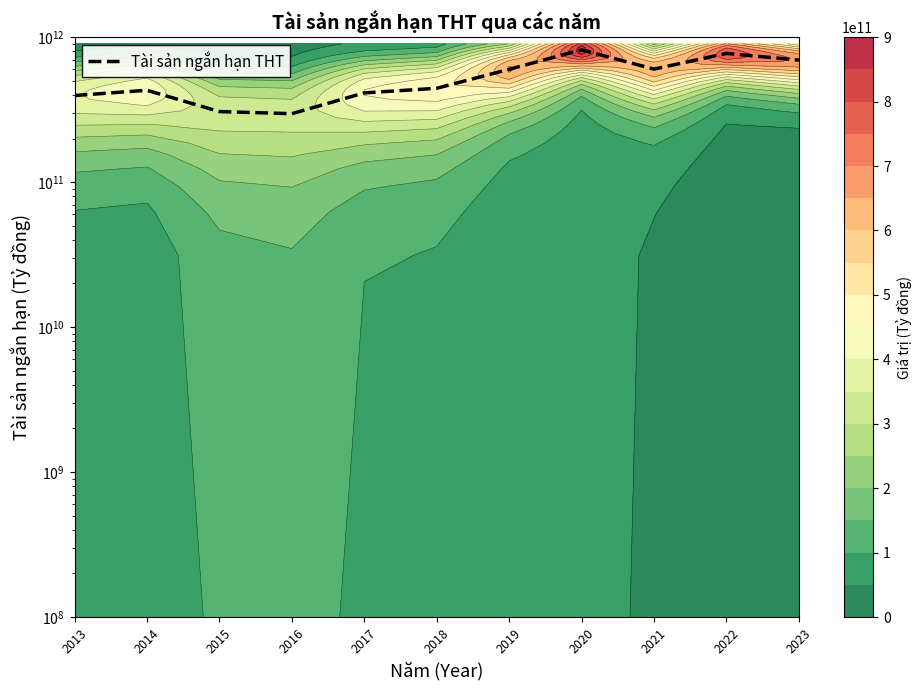

Reading left to right, what are all the values shown in this chart?

2013=395786959288	2014=430371192711	2015=306906204452	2016=296671977122	2017=412938593752	2018=444235818846	2019=600297775598	2020=818438425425	2021=602313063707	2022=773158210886	2023=694950547867